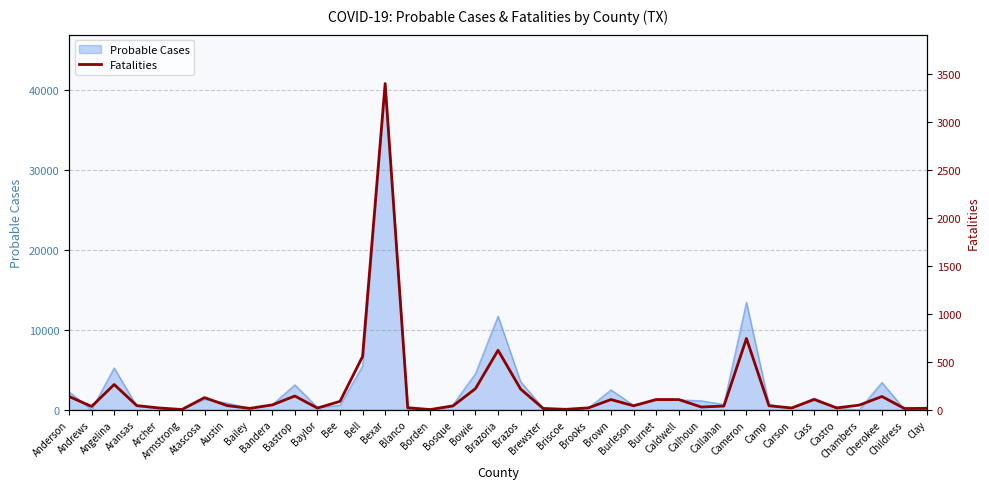

What position from the left is Andrews?

2